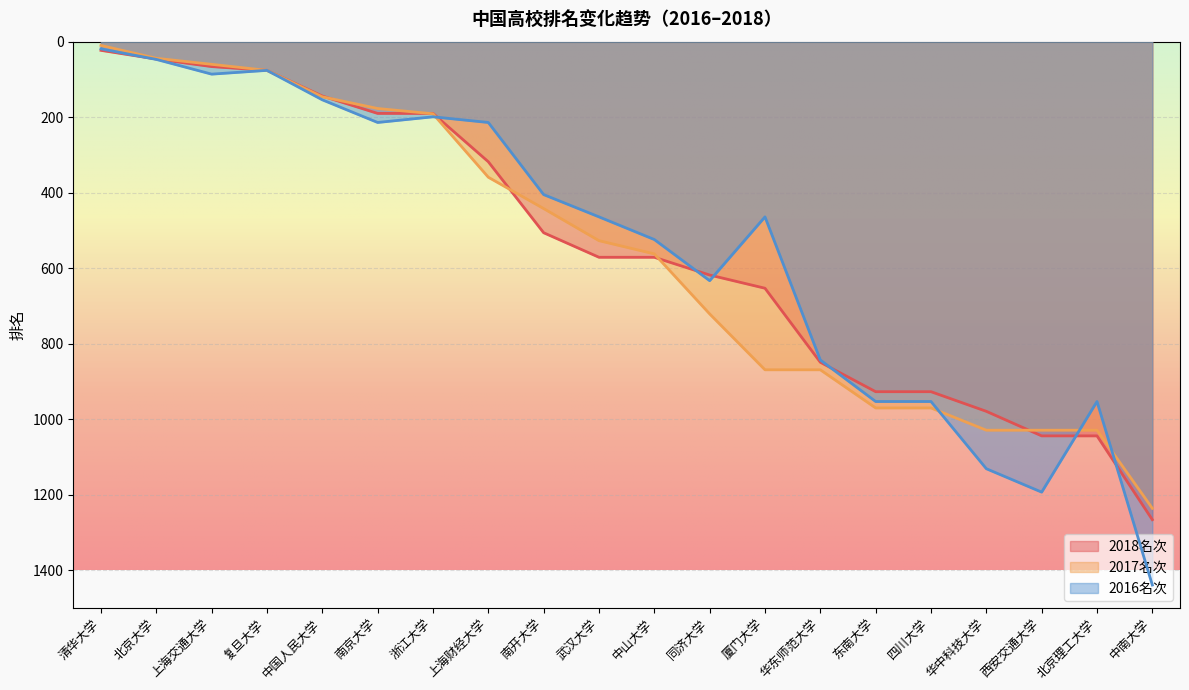

At which category is the sum across all series the highest?

中南大学